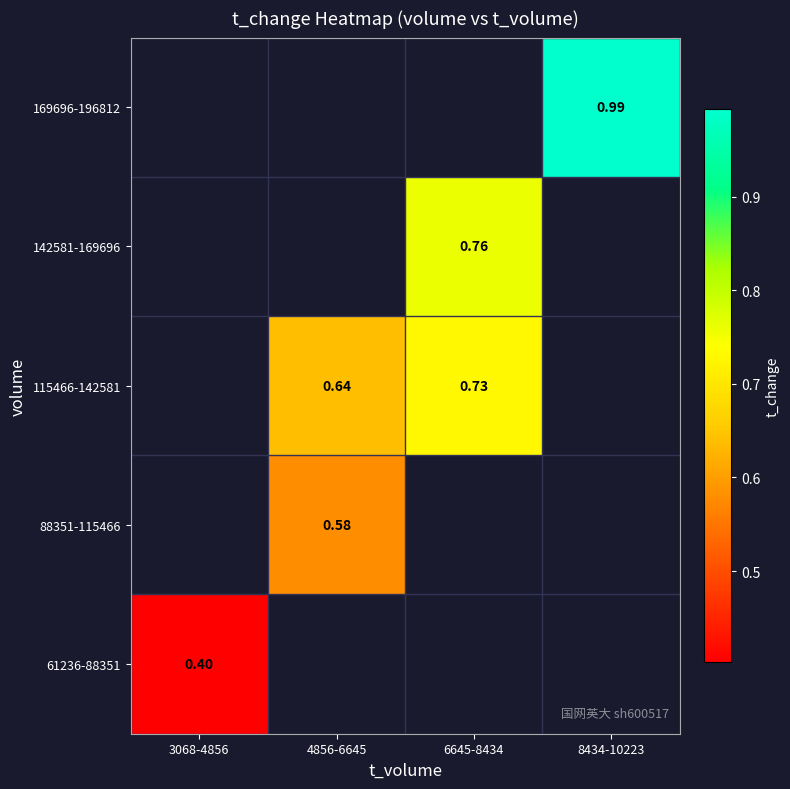

Rank the series by their average value, from highest to lowest.

61236-88351, 88351-115466, 115466-142581, 142581-169696, 169696-196812